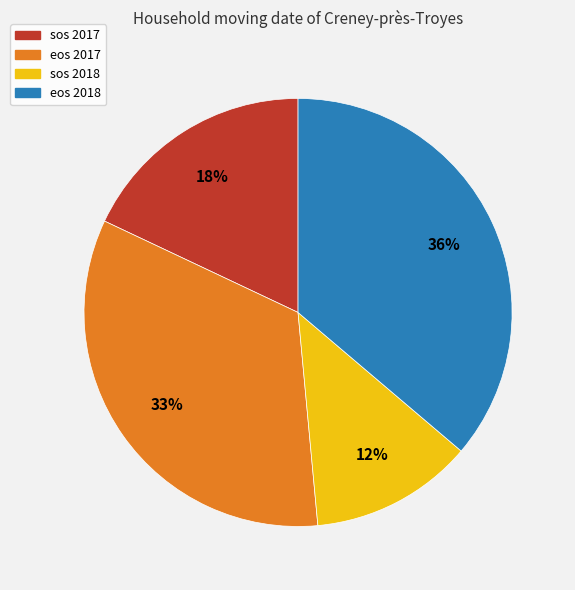

To the nearest percent, what is the difference between the largest and smallest slice percentages?

24%